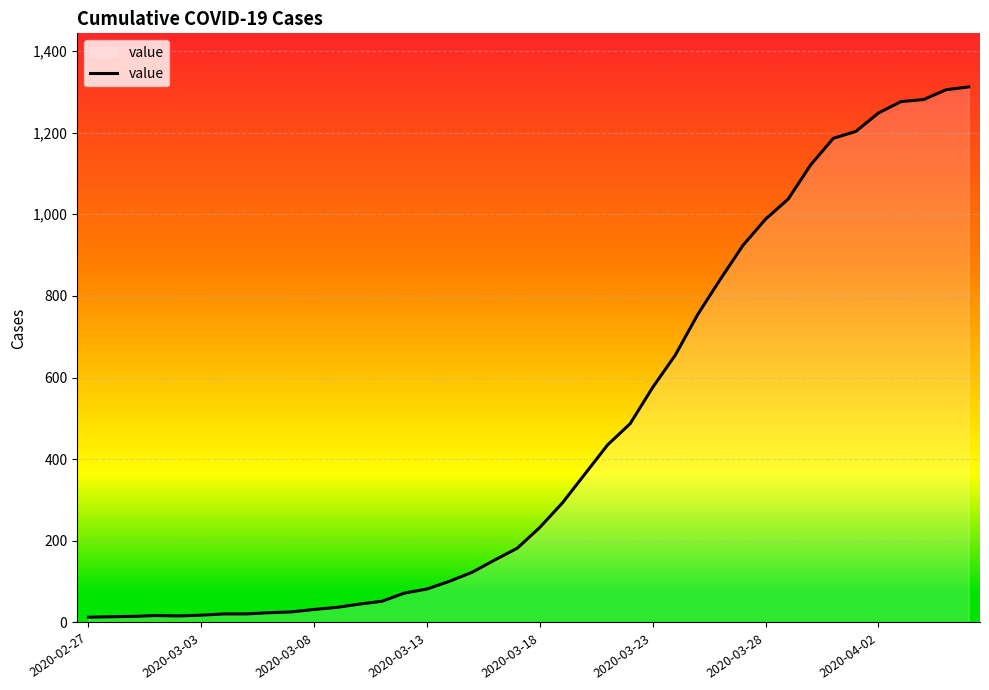

How many categories are shown in the chart?

40